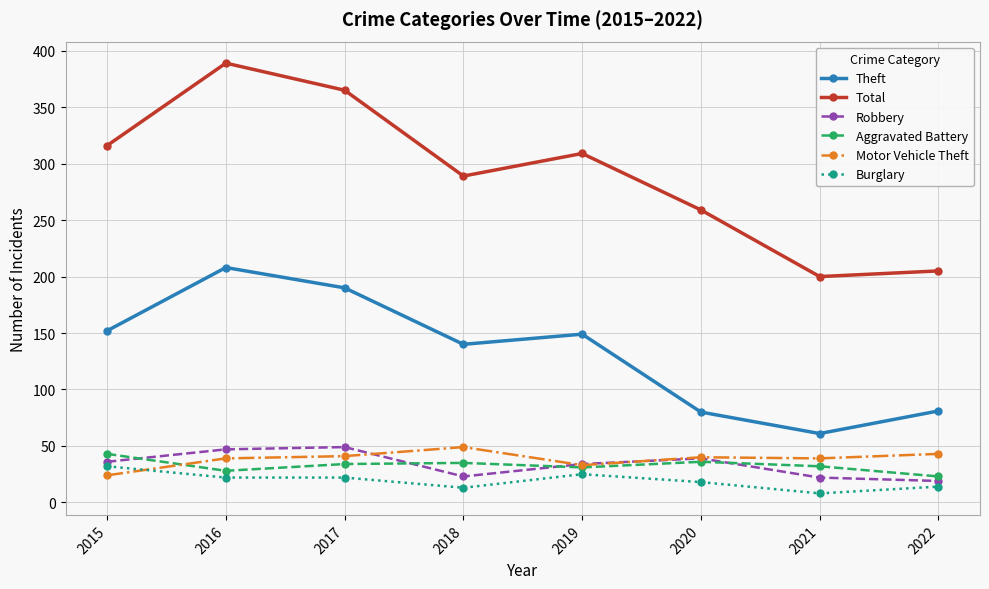

Where is the first local maximum for Total?

2016